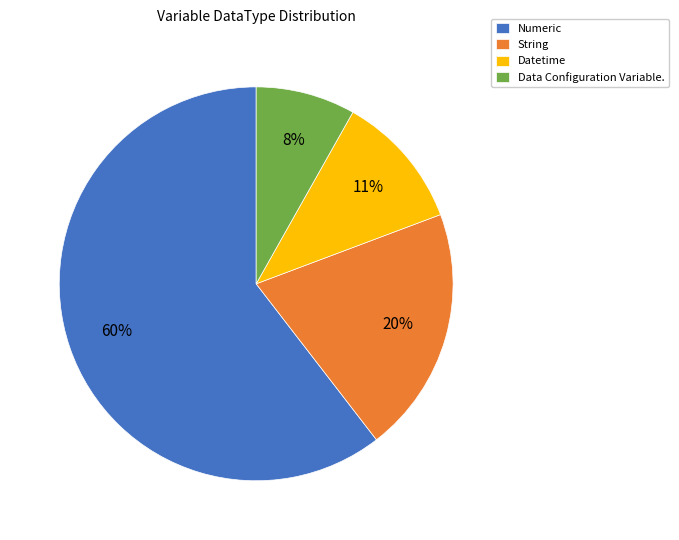

Which has a higher value, Data Configuration Variable. or Datetime?

Datetime